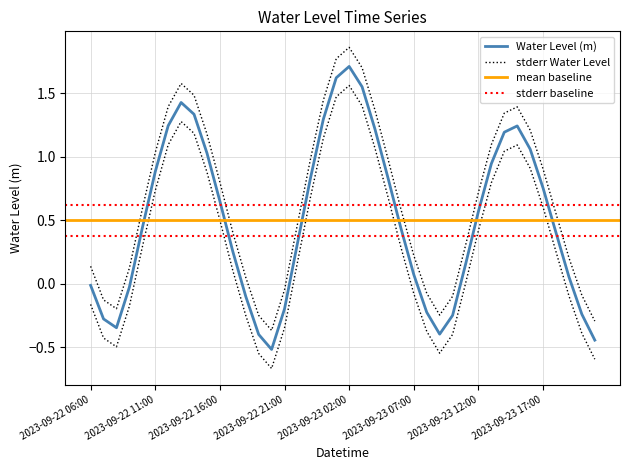

List the labels in order of value, smallest first.

2023-09-22 20:00, 2023-09-23 21:00, 2023-09-22 19:00, 2023-09-23 09:00, 2023-09-22 08:00, 2023-09-22 07:00, 2023-09-23 10:00, 2023-09-23 20:00, 2023-09-23 08:00, 2023-09-22 21:00, 2023-09-22 18:00, 2023-09-22 09:00, 2023-09-22 06:00, 2023-09-23 19:00, 2023-09-23 07:00, 2023-09-23 11:00, 2023-09-22 17:00, 2023-09-22 22:00, 2023-09-23 18:00, 2023-09-23 06:00, 2023-09-22 10:00, 2023-09-23 12:00, 2023-09-22 16:00, 2023-09-23 17:00, 2023-09-22 23:00, 2023-09-23 05:00, 2023-09-22 11:00, 2023-09-23 13:00, 2023-09-22 15:00, 2023-09-23 16:00, 2023-09-23 14:00, 2023-09-23 04:00, 2023-09-23 15:00, 2023-09-22 12:00, 2023-09-23 00:00, 2023-09-22 14:00, 2023-09-22 13:00, 2023-09-23 03:00, 2023-09-23 01:00, 2023-09-23 02:00